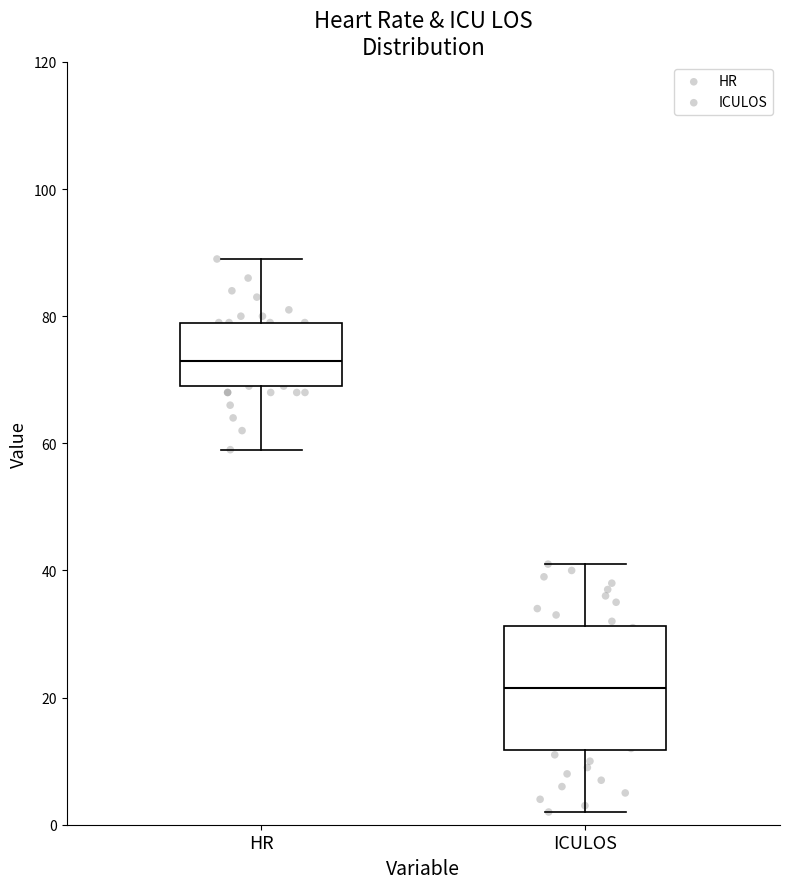

Where is the lower edge of the box for ICULOS on the y-axis? The values are not printed on the chart, so give them approximately, as read against the axis.

12